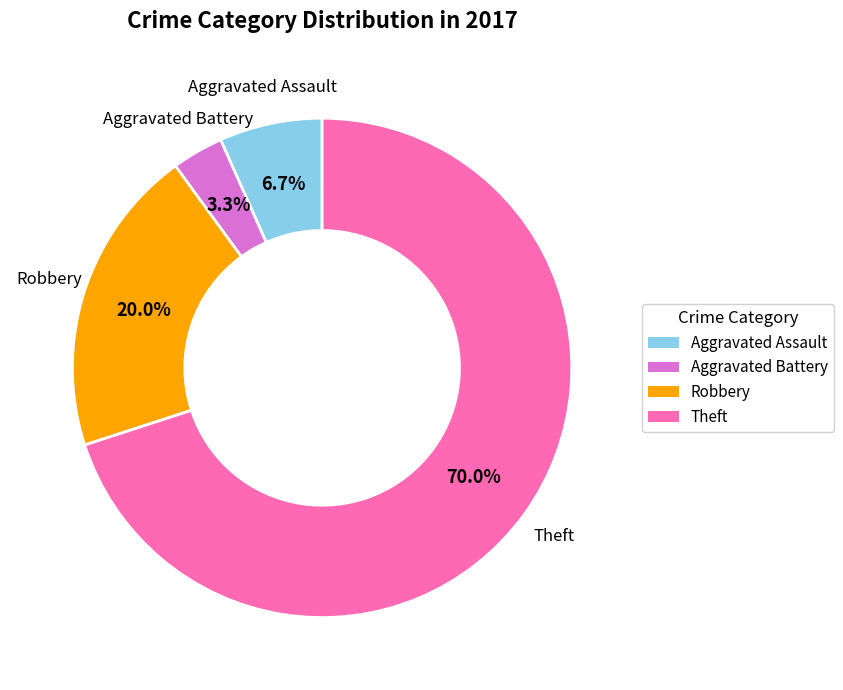

Which has a higher value, Aggravated Battery or Robbery?

Robbery